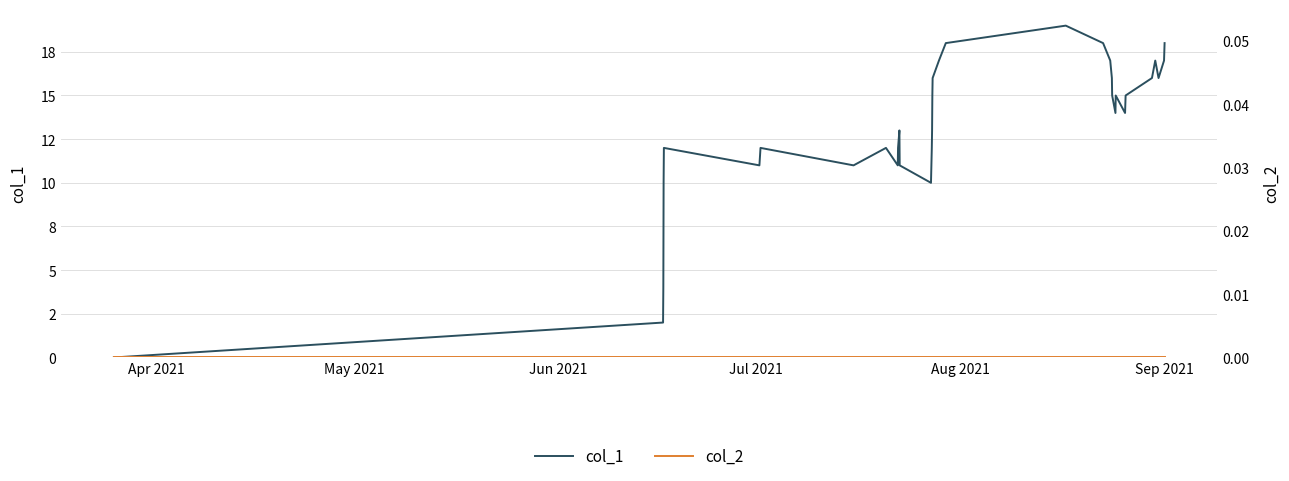

Is the value of col_1 at 27 greater than the value of col_2 at 29?

Yes